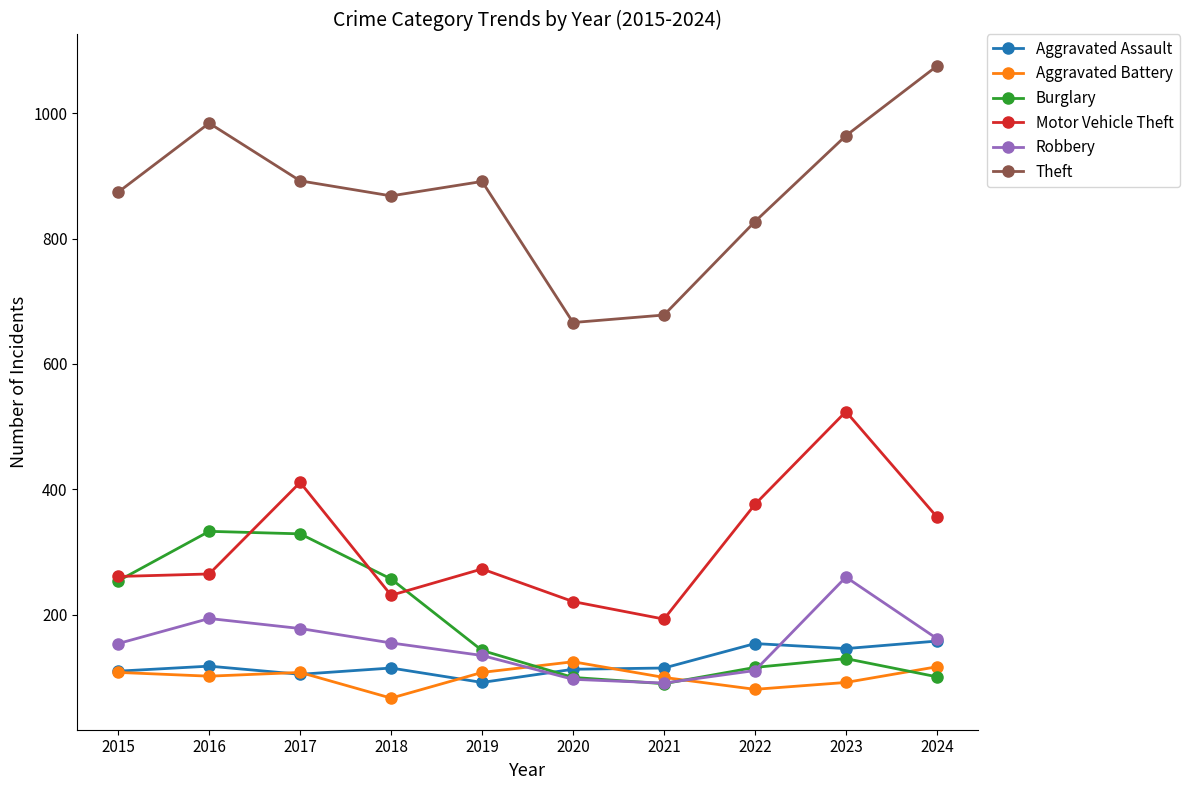

Is the value of Aggravated Battery at 2020 greater than the value of Theft at 2022?

No